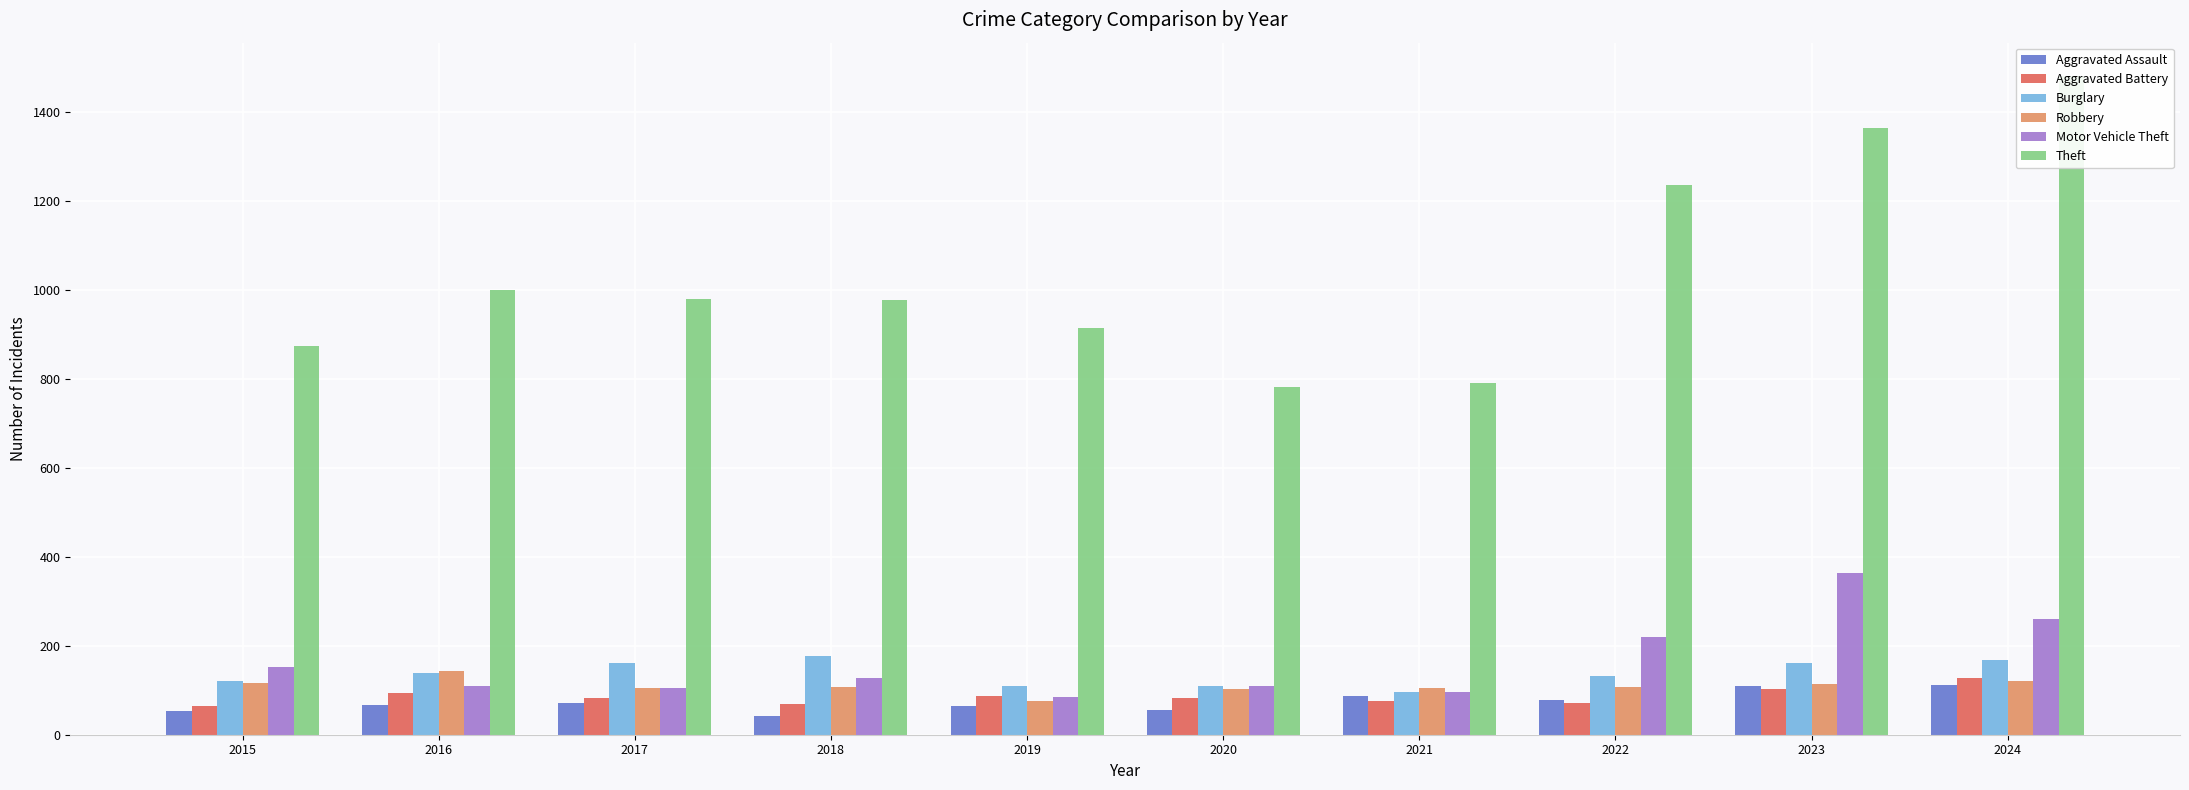

How many values in the Theft series exceed 979?

4